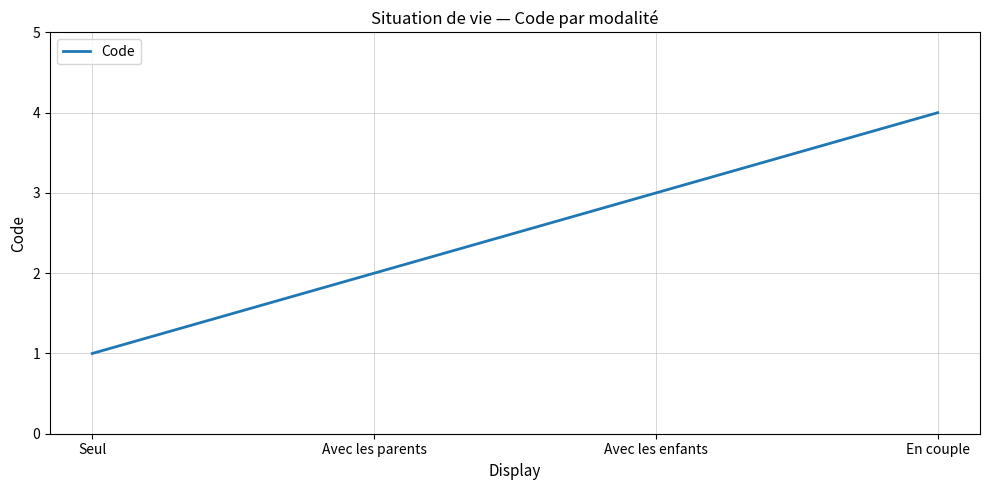

Which label corresponds to the smallest value in the chart?

Seul